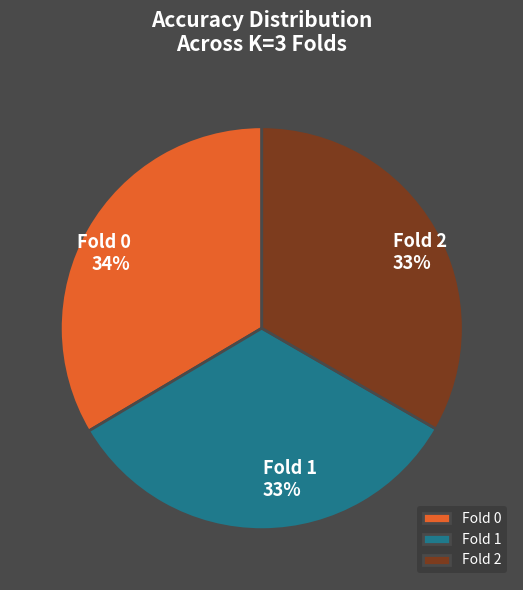

To the nearest percent, what portion does Fold 1 represent?

33%